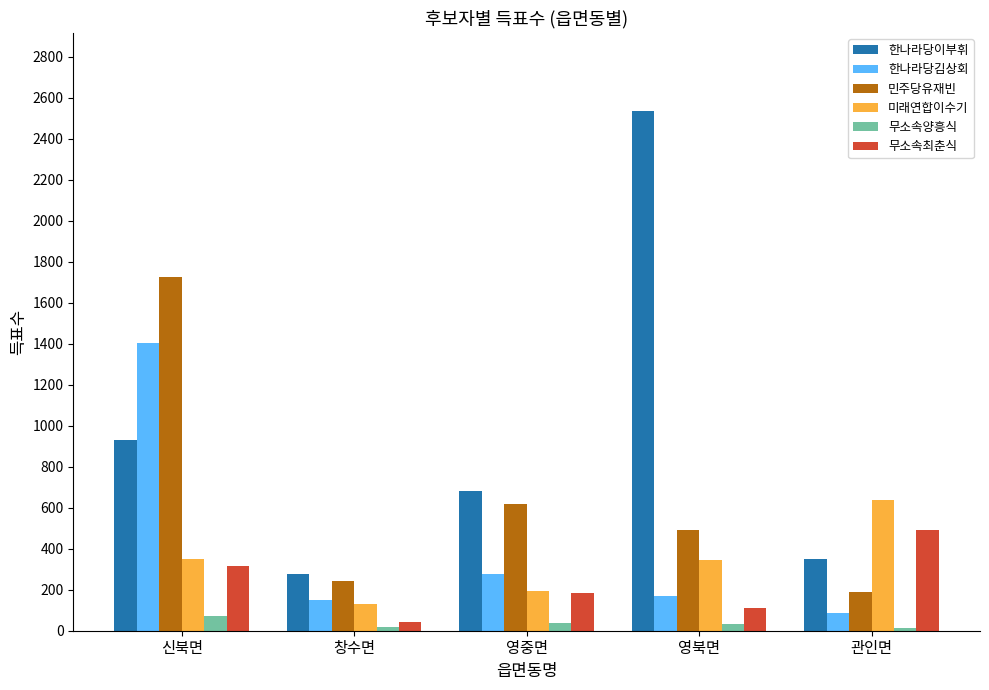

What position from the right is 신북면?

5